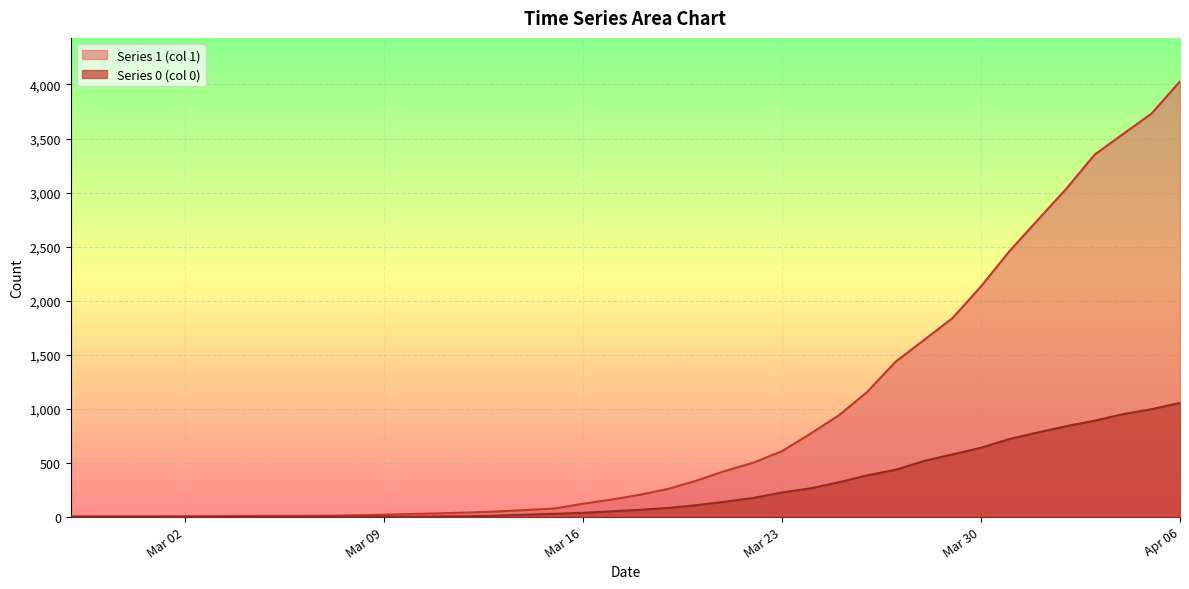

At which category is the sum across all series the highest?

Apr 06